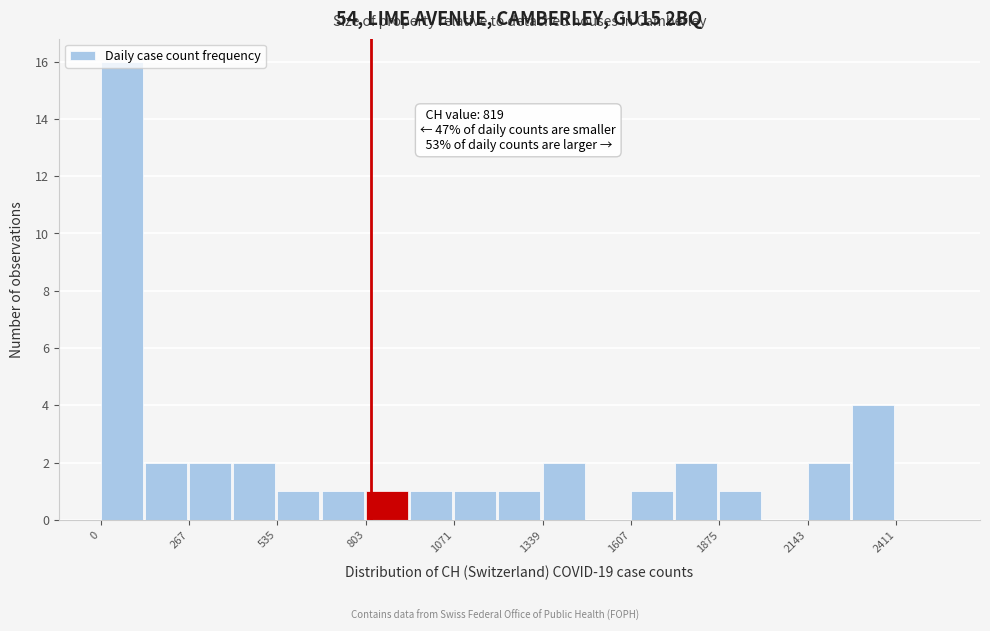

Read against the x-axis, roughly where is the centre of the tallest bar?

50